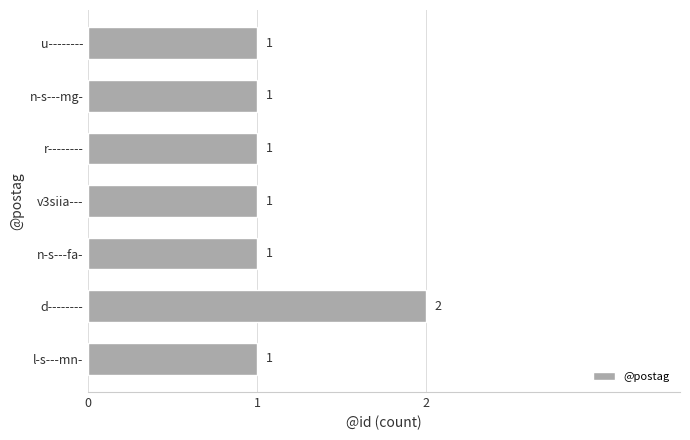

What is the sum of all values?

8